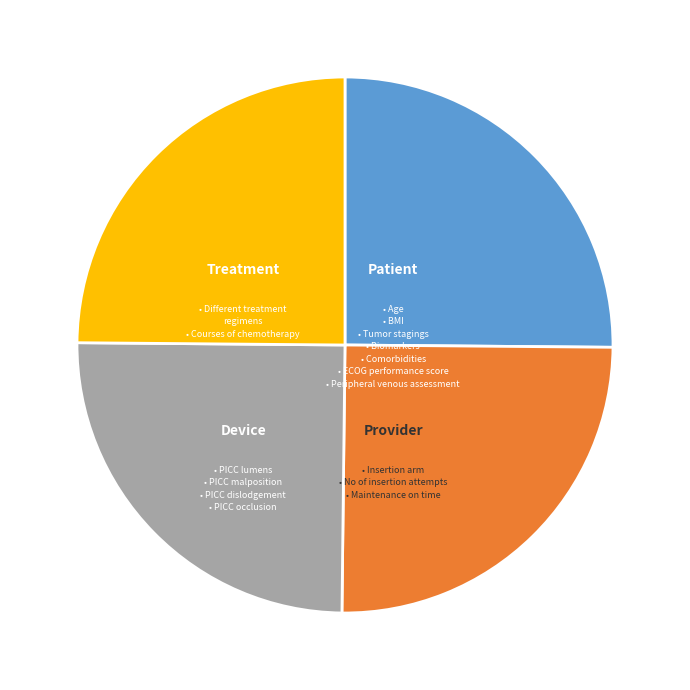

Is there any slice that represents more than half of the pie?

No